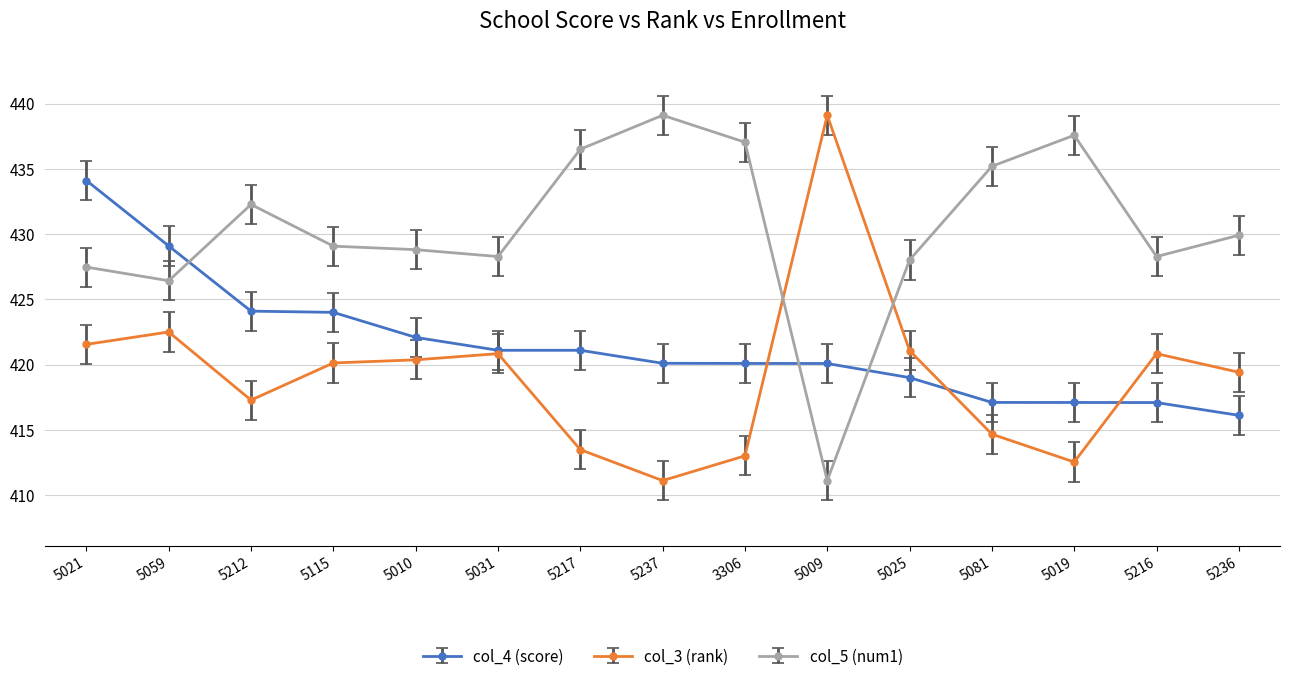

At which label is col_3 (rank) closest to 425?

5059